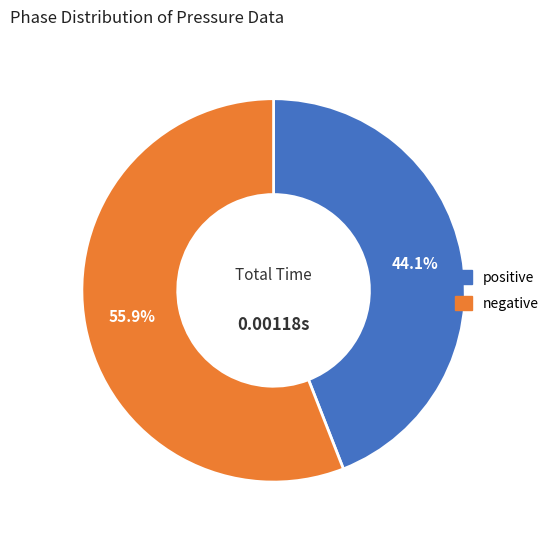

To the nearest percent, what percentage of the pie is positive?

44%